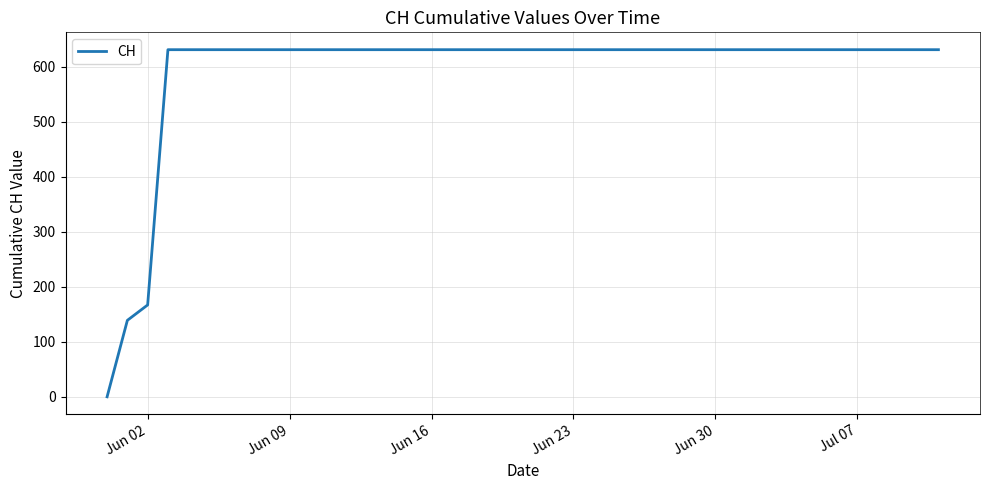

Reading right to left, what are all the values shown in this chart?

631	631	631	631	631	631	631	631	631	631	631	631	631	631	631	631	631	167	139	0